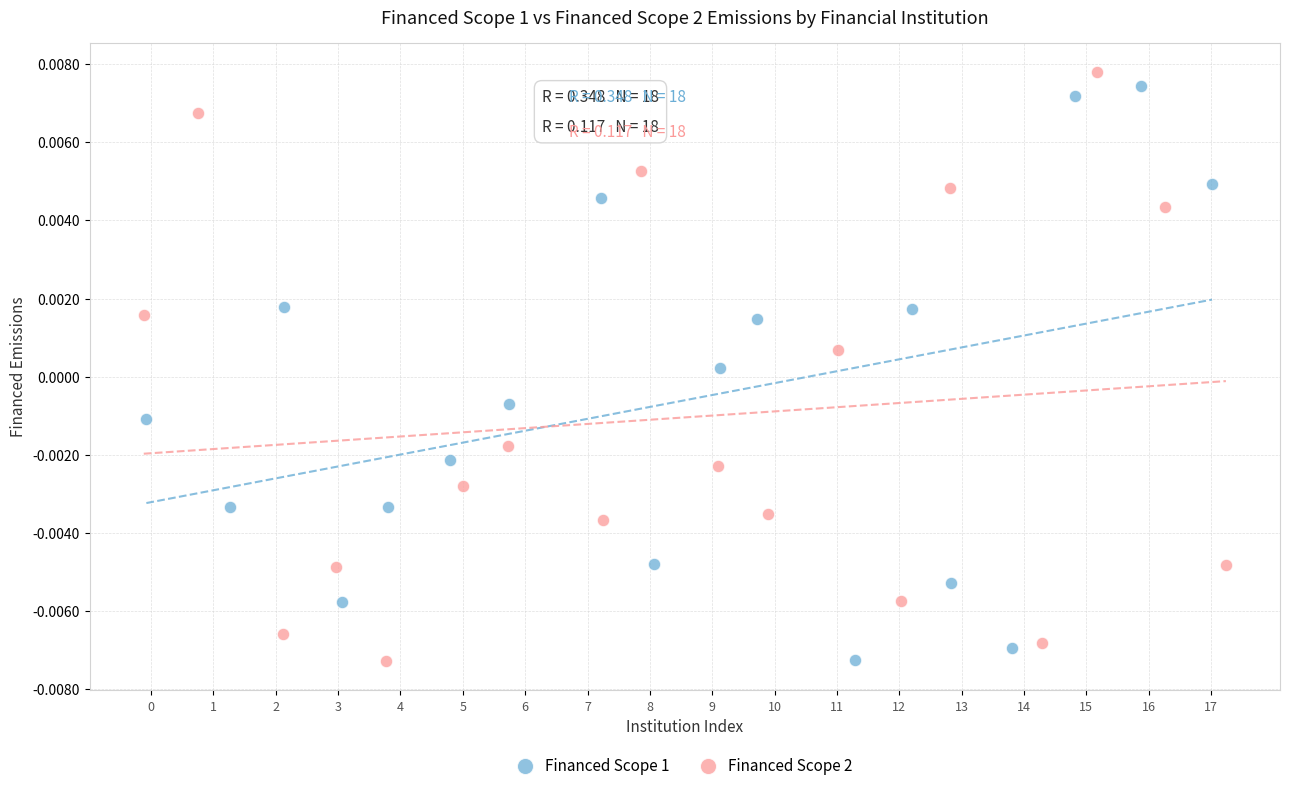

What are all the series names shown in the legend?

Financed Scope 1, Financed Scope 2